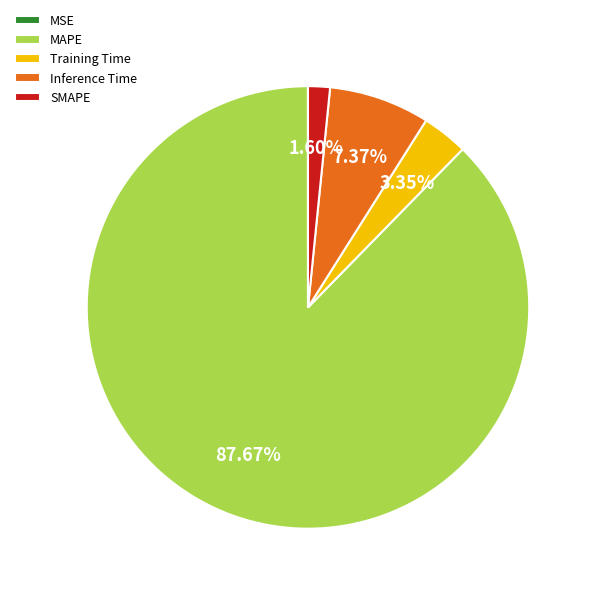

Is there any slice that represents more than half of the pie?

Yes